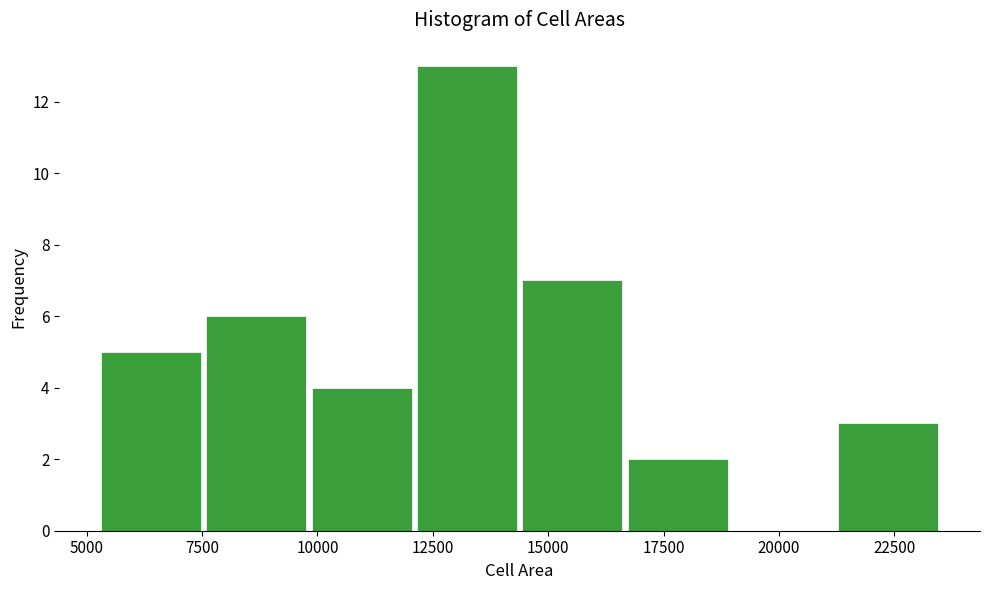

Reading left to right, list every bar in this chart as the range it spans on the x-axis followed by its height. Neither the bar edges nor the heights are printed on the chart, so give them approximately, as read against the axes.

5500 to 7500: 5
7500 to 10000: 6
10000 to 12000: 4
12000 to 14500: 13
14500 to 16500: 7
16500 to 19000: 2
19000 to 21000: 0
21000 to 23500: 3